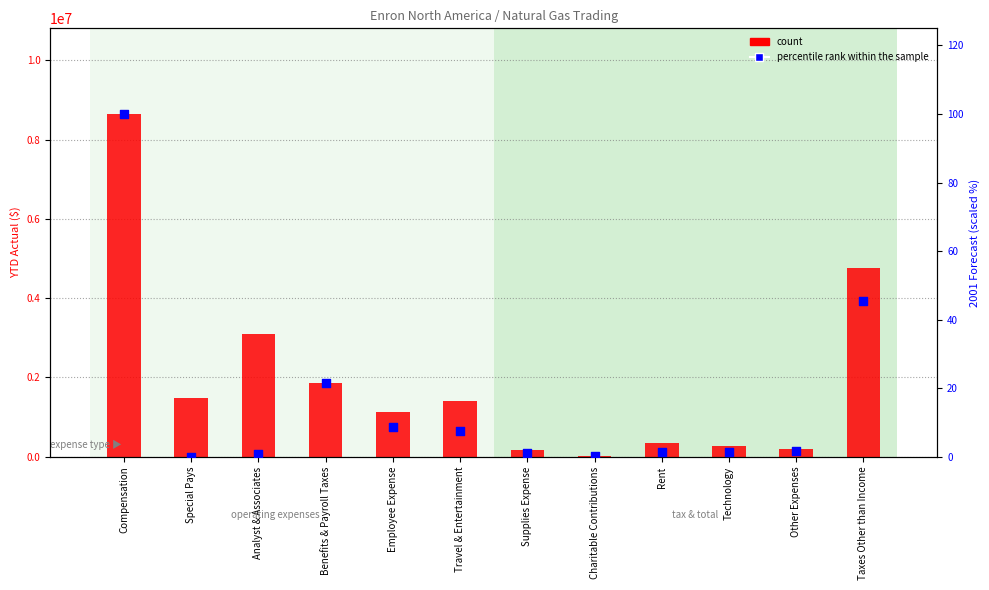

At how many categories does at least one series exceed 6629934?

1